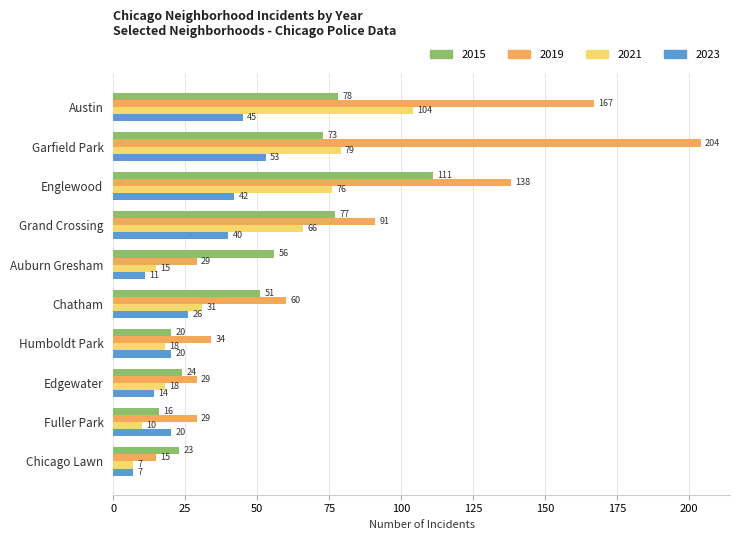

What is the spread (max minus min) of values at Grand Crossing?

51